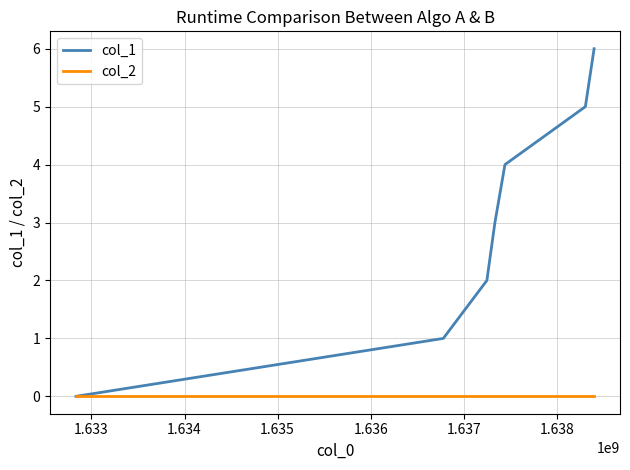

Which series has the widest spread of values?

col_1